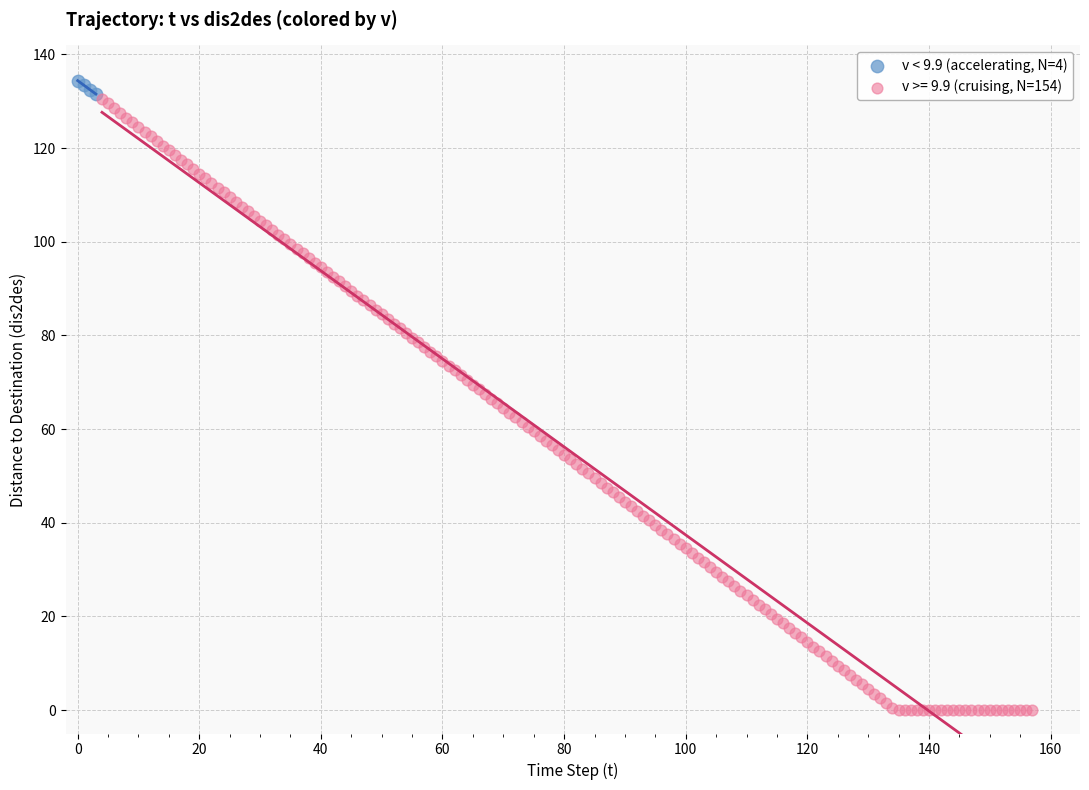

Which series contains the lowest Y value?

v >= 9.9 (cruising, N=154)